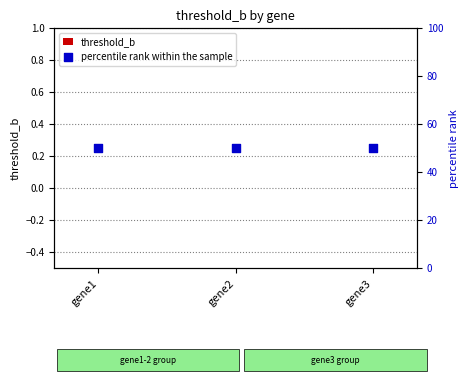

Which series contains the highest Y value?

percentile rank within the sample